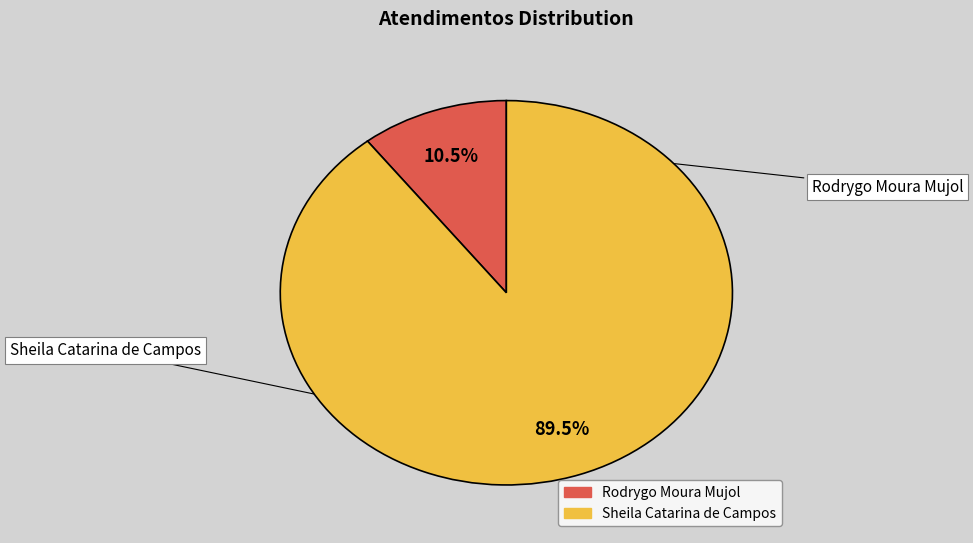

What is the total percentage of Rodrygo Moura Mujol and Sheila Catarina de Campos?

100.0%